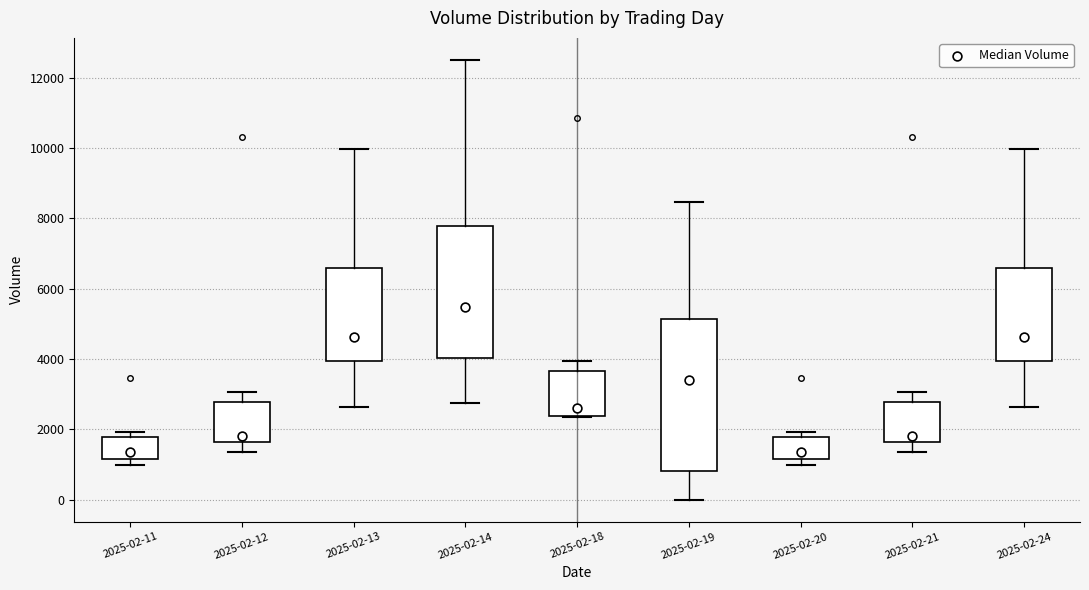

Which box is the tallest, from its lower edge to its upper edge?

2025-02-19